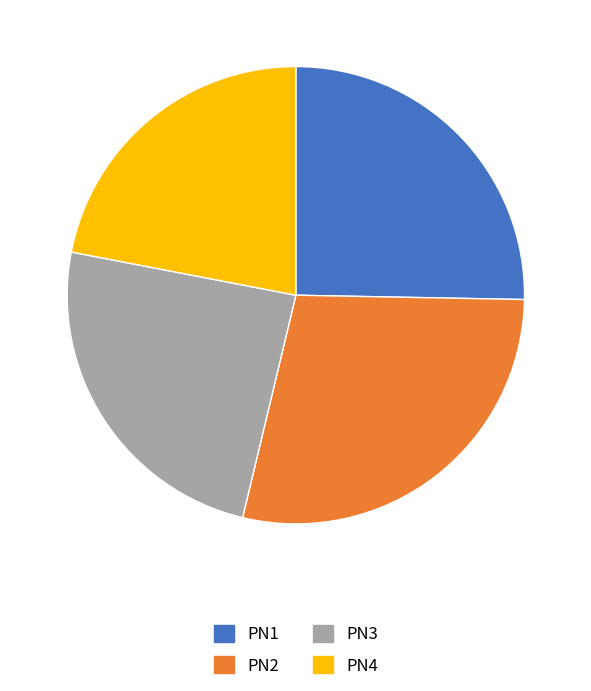

What is the smallest slice in the pie chart?

PN4